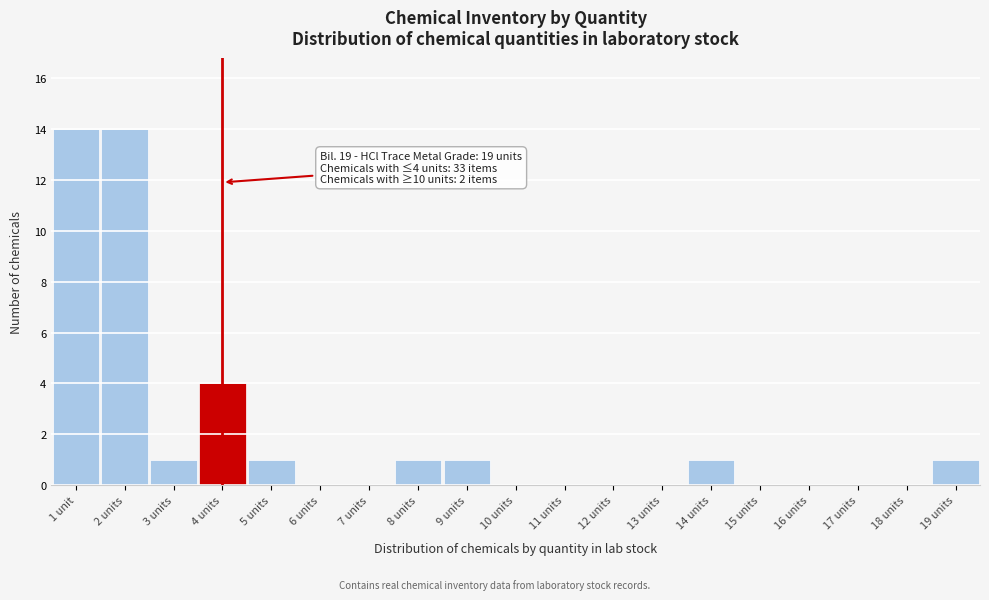

Reading left to right, transcribe all the data shown in this chart.

1 unit=14	2 units=14	3 units=1	4 units=4	5 units=1	6 units=0	7 units=0	8 units=1	9 units=1	10 units=0	11 units=0	12 units=0	13 units=0	14 units=1	15 units=0	16 units=0	17 units=0	18 units=0	19 units=1